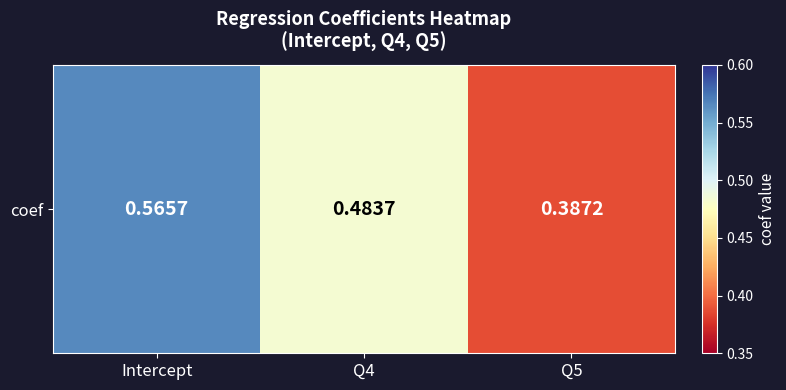

Reading left to right, list all the values displayed in this chart.

0.6	0.5	0.4